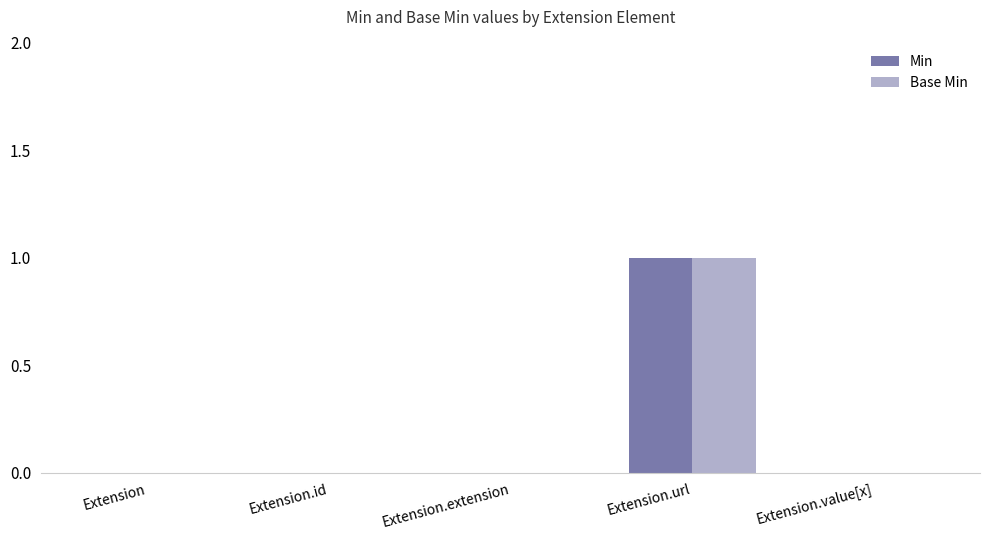

The Base Min series shows 1 at Extension.value[x]. True or false?

False